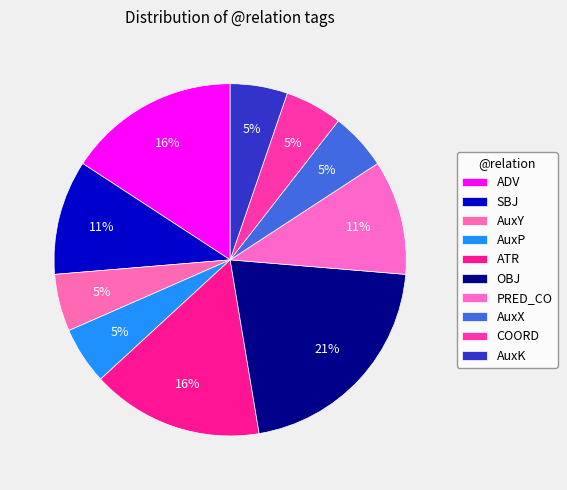

What is the total percentage of OBJ and AuxY?

26.3%